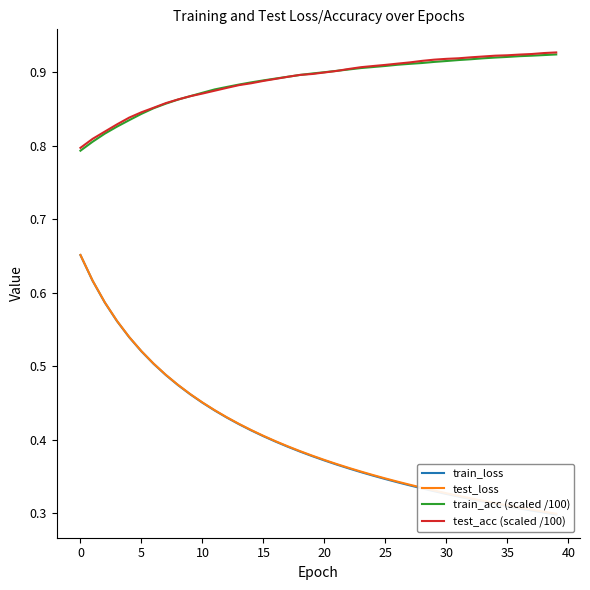

What is the difference between the maximum and minimum values in the test_loss series?

0.4